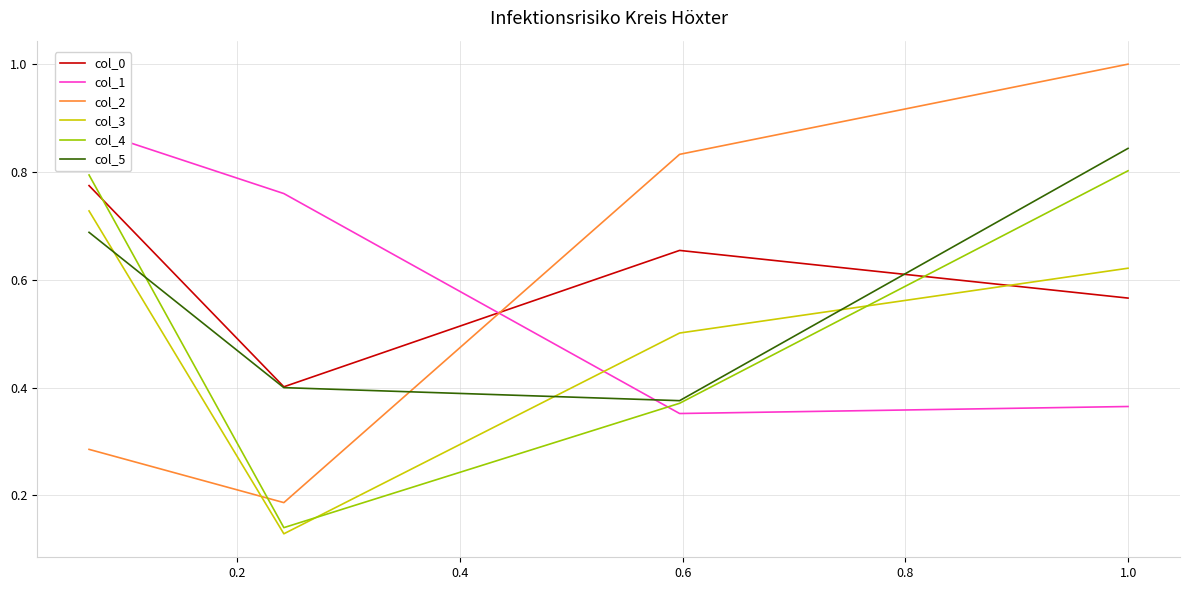

Reading left to right, extract all data points from this chart.

col_0: 0.8	0.4	0.7	0.6
col_1: 0.9	0.8	0.4	0.4
col_2: 0.3	0.2	0.8	1.0
col_3: 0.7	0.1	0.5	0.6
col_4: 0.8	0.1	0.4	0.8
col_5: 0.7	0.4	0.4	0.8